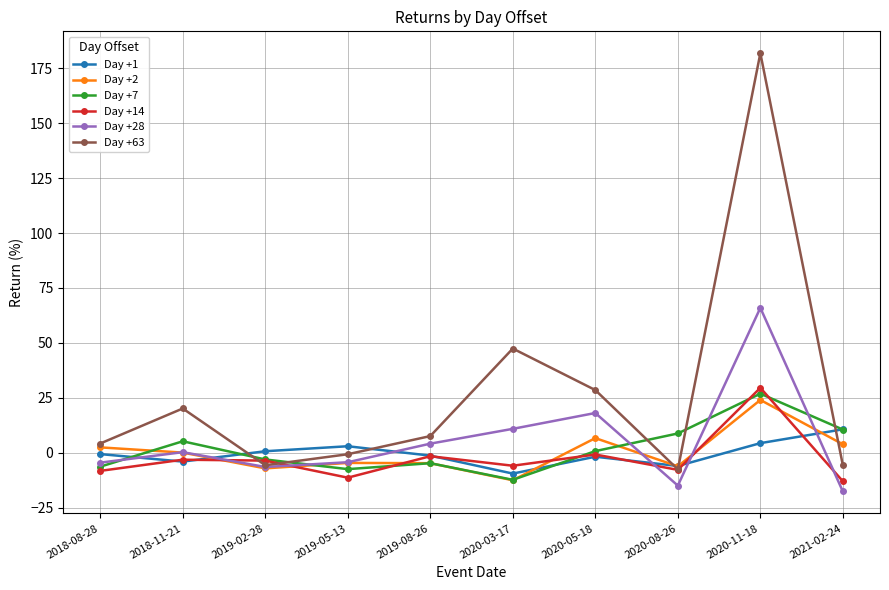

What is the spread (max minus min) of values at 2018-11-21?

24.2